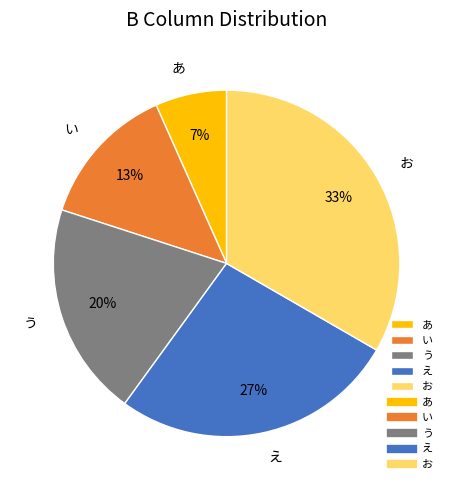

To the nearest percent, what is the combined percentage of あ and い?

20%